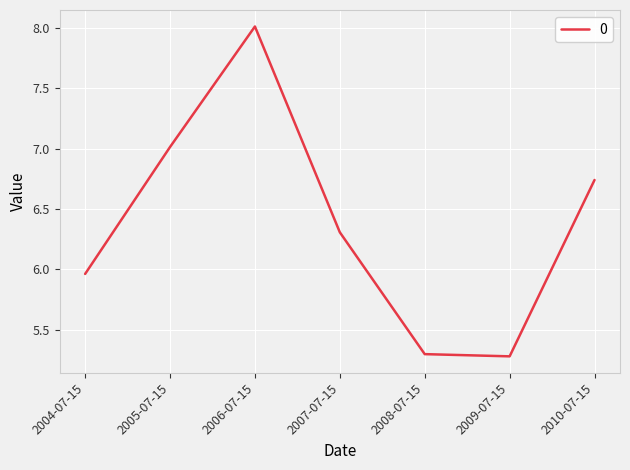

What position from the left is 2009-07-15?

6